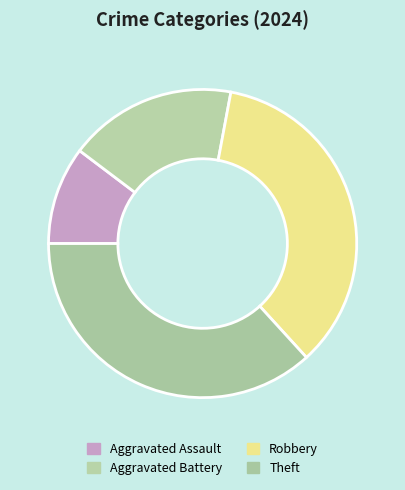

Which category has the biggest portion of the pie?

Theft